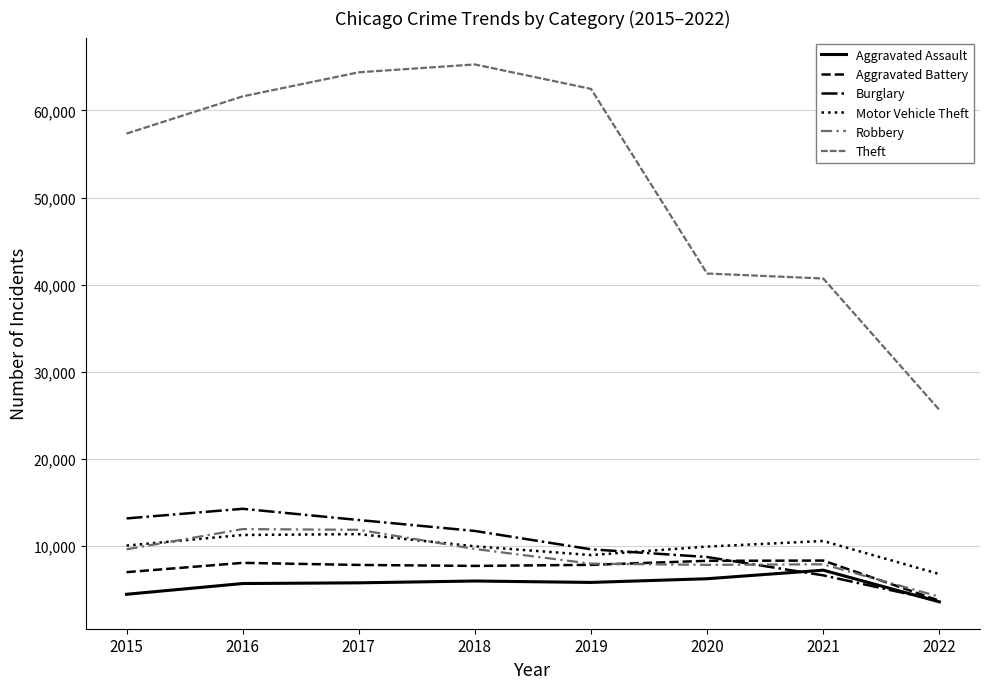

Is this an area chart (filled region under the line)?

No